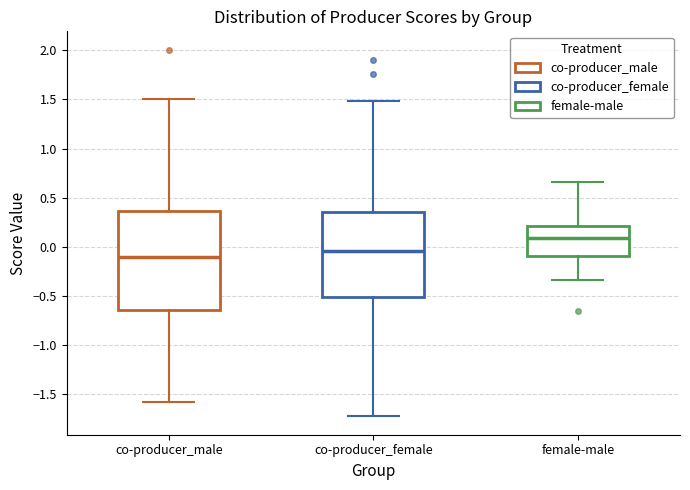

Which box has the highest median line?

female-male